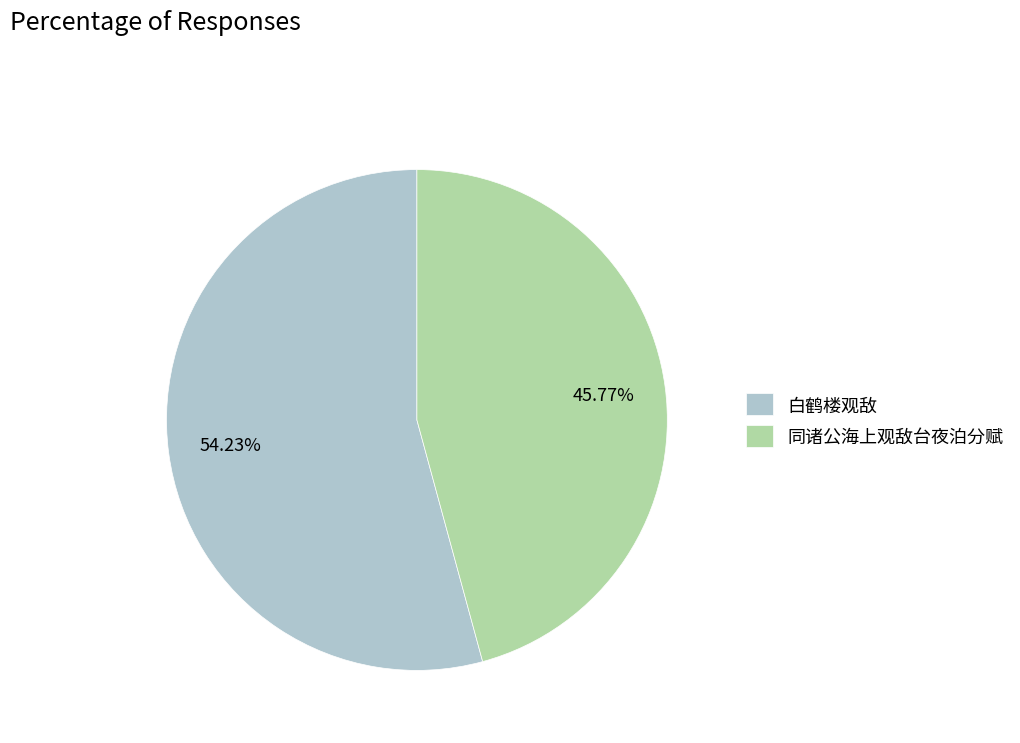

Is it true that 白鹤楼观敌 is 45% of the pie?

False